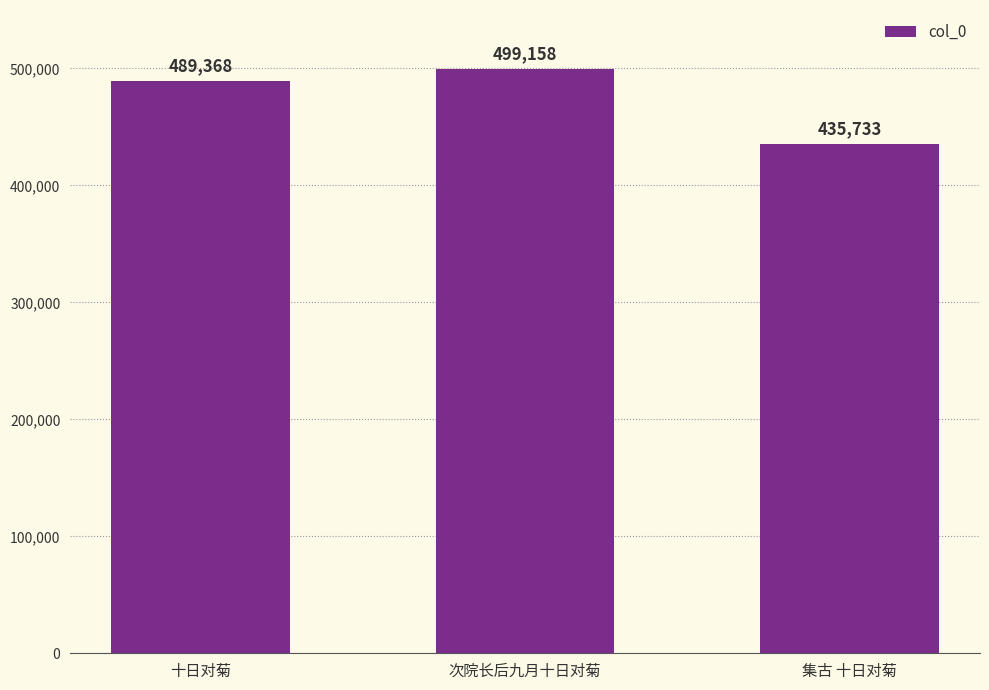

List the labels in order of value, largest first.

次院长后九月十日对菊, 十日对菊, 集古 十日对菊